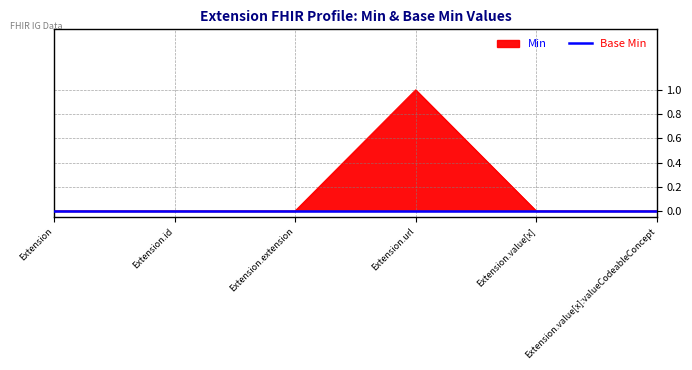

Reading right to left, extract all data points from this chart.

Extension.value[x]:valueCodeableConcept=0	Extension.value[x]=0	Extension.url=1	Extension.extension=0	Extension.id=0	Extension=0